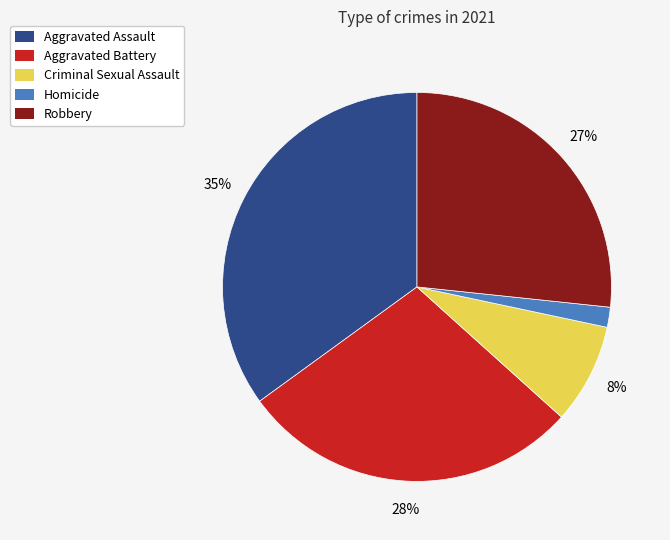

Is it true that Robbery is 40% of the pie?

False